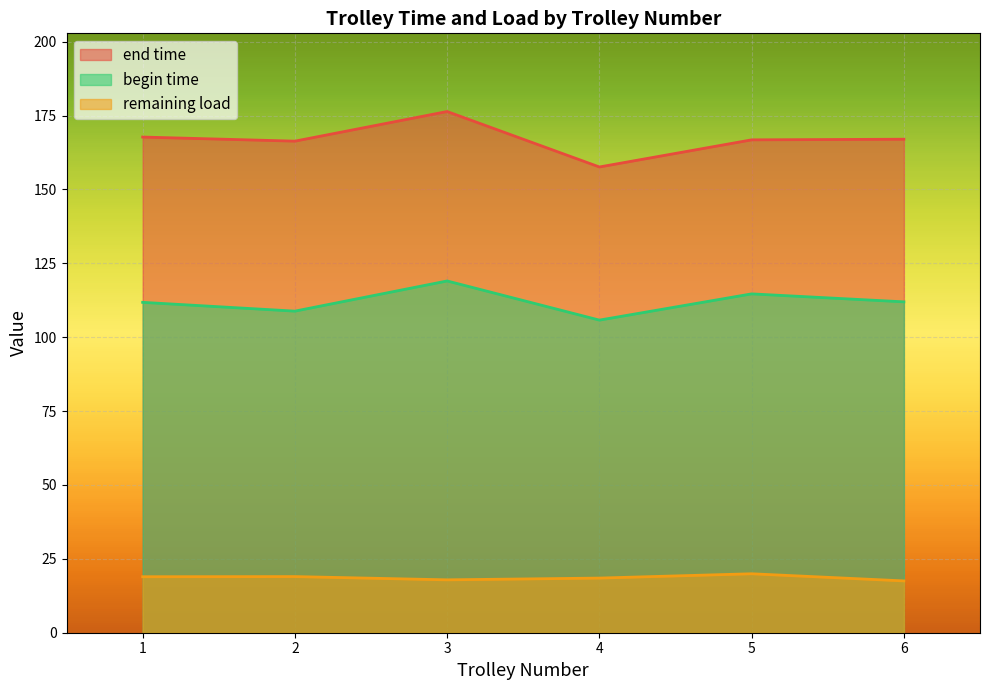

What is the greatest value displayed?

176.4